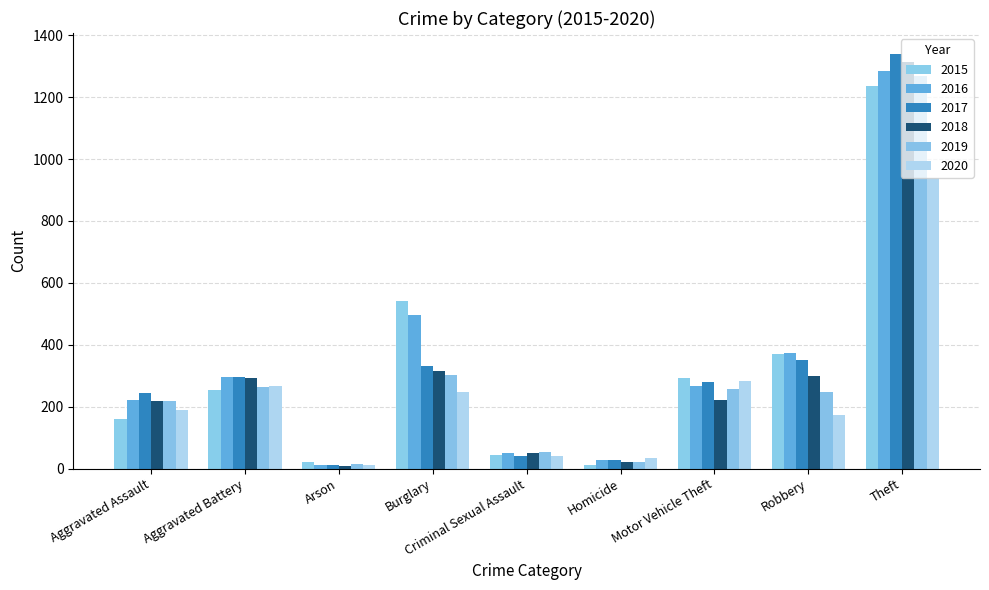

How many data points does each series have?

9